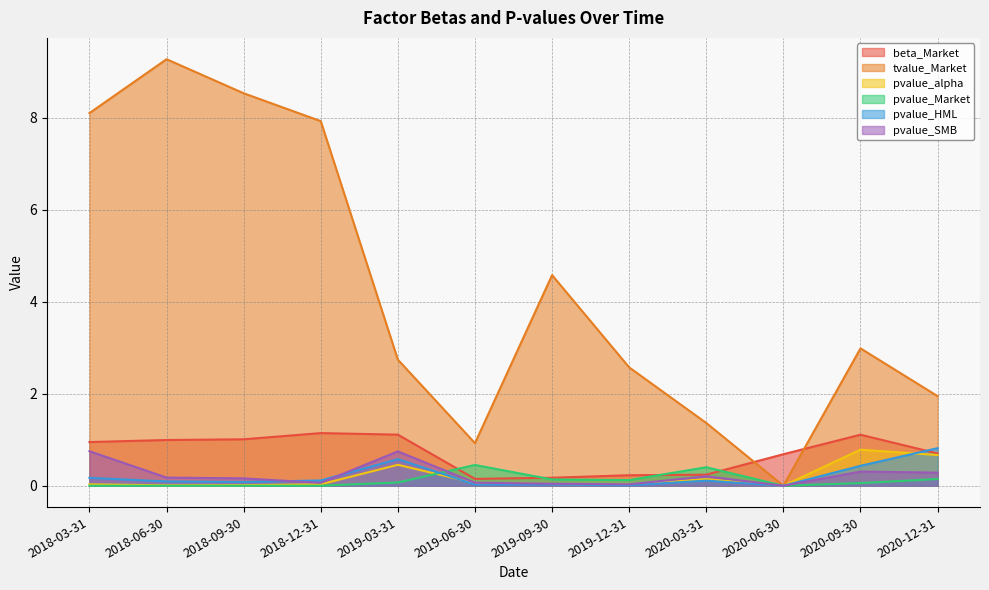

At which category does pvalue_alpha reach its first local valley?

2018-06-30